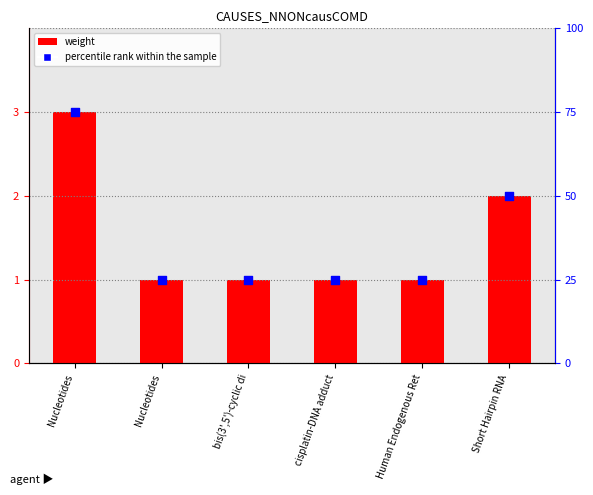

Which series has the largest Y range (max minus min)?

percentile rank within the sample